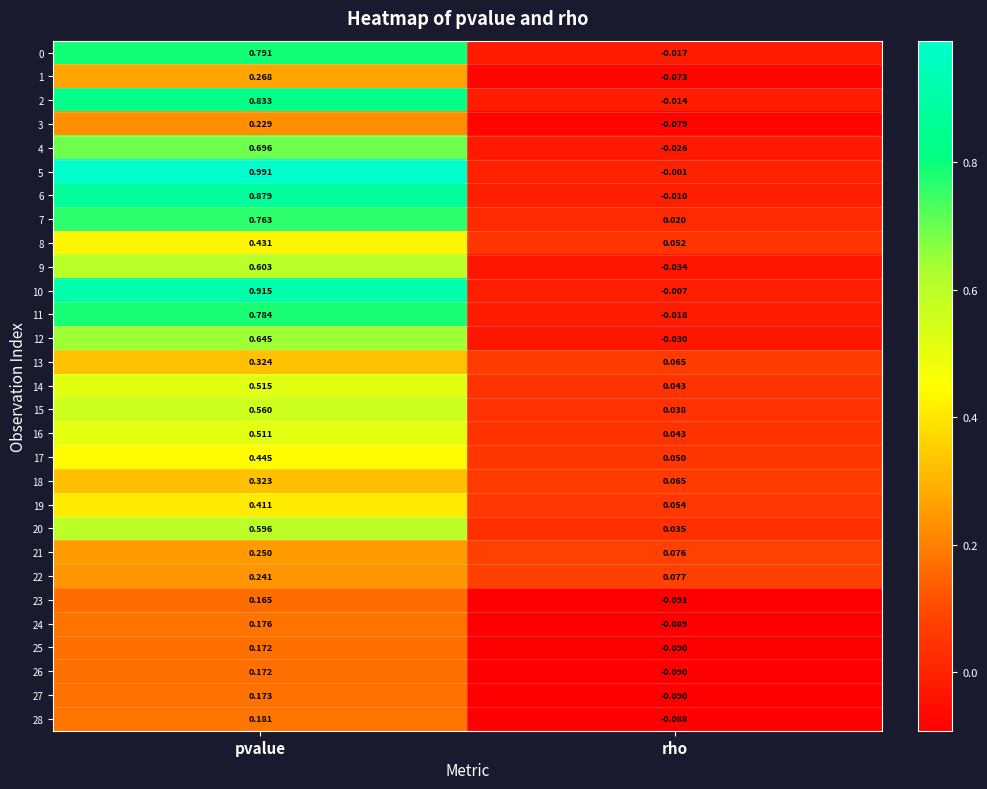

Where is 27 nearest to the value 0?

rho